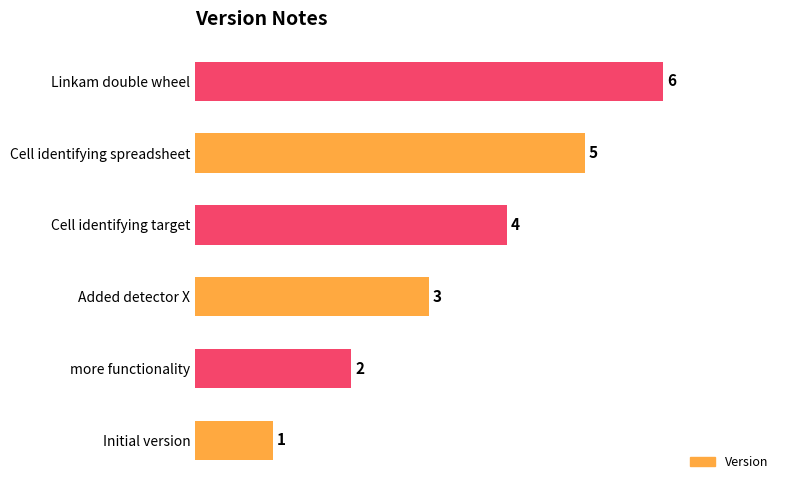

List the labels in order of value, smallest first.

Initial version, more functionality, Added detector X, Cell identifying target, Cell identifying spreadsheet, Linkam double wheel